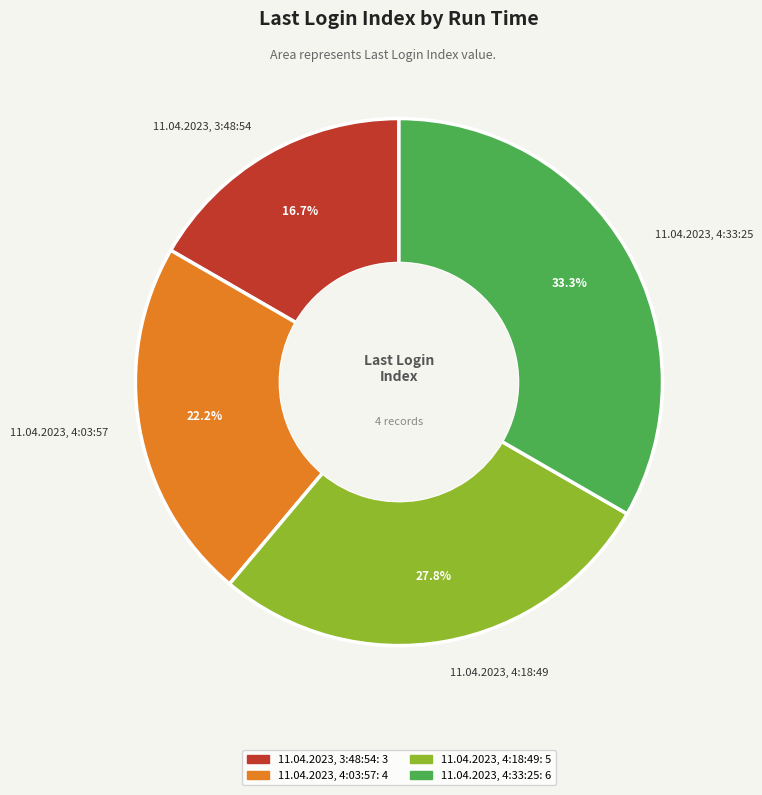

To the nearest percent, what portion does 11.04.2023, 4:18:49 represent?

28%